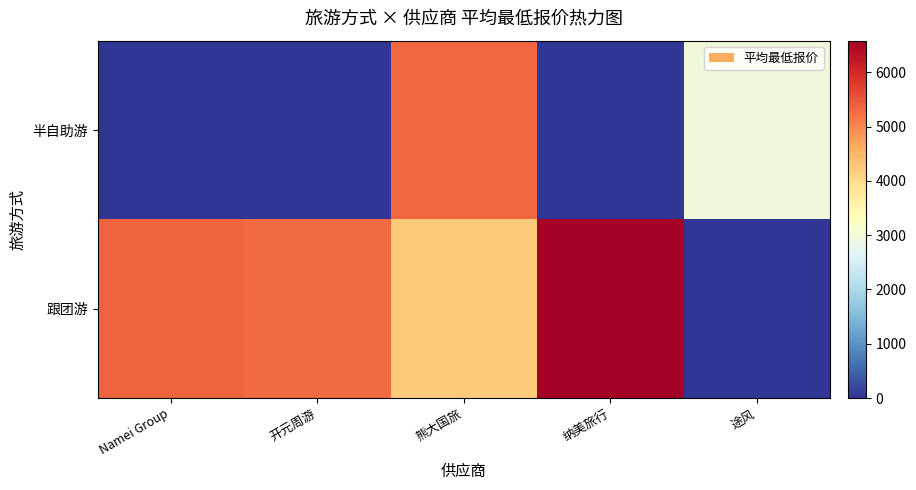

How many data points does each series have?

5